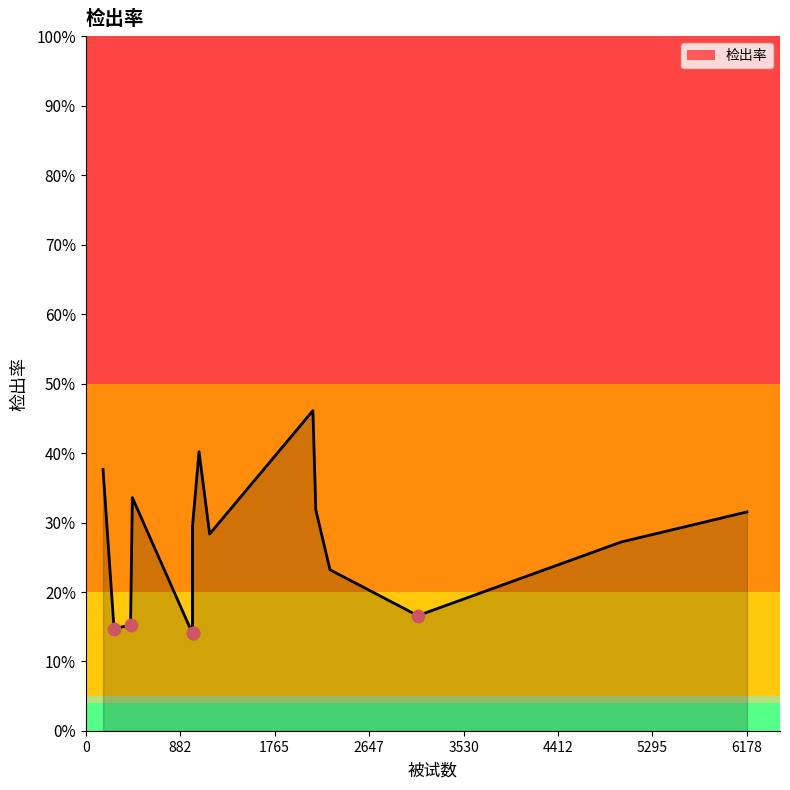

What is the change in value from 998 to 1059?

+0.1